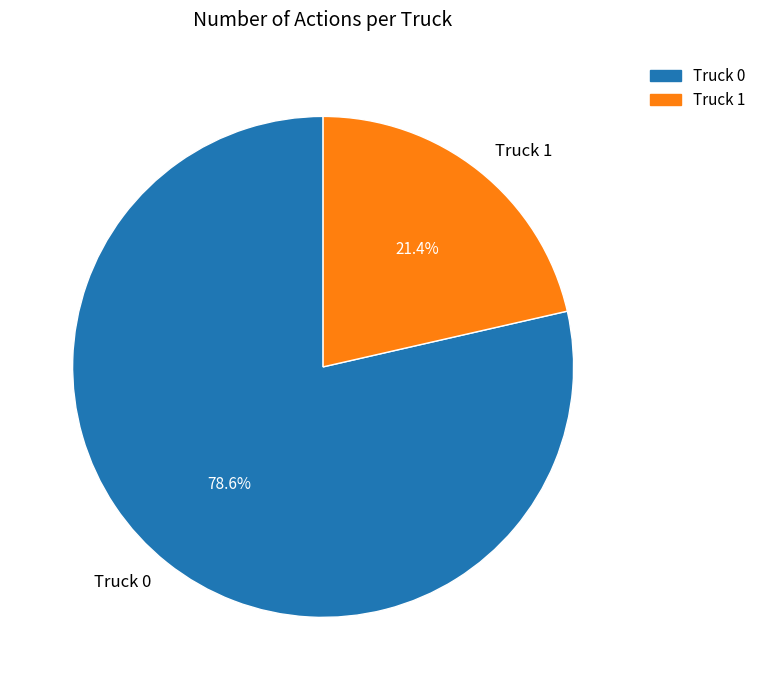

What percentage is the Truck 1 slice, to the nearest percent?

21%